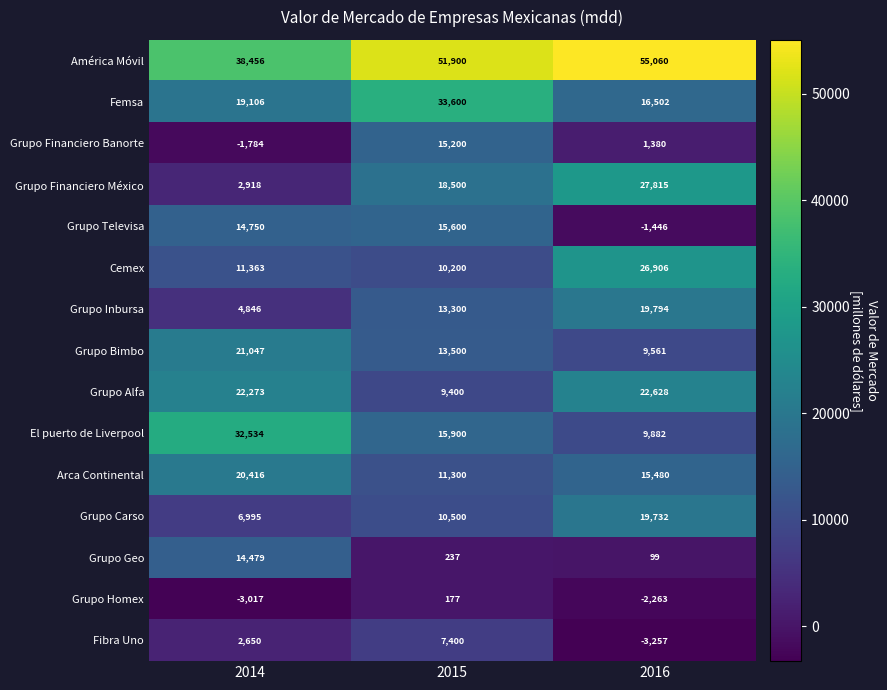

Read the Grupo Carso value at 2015, to the nearest 10.

10500